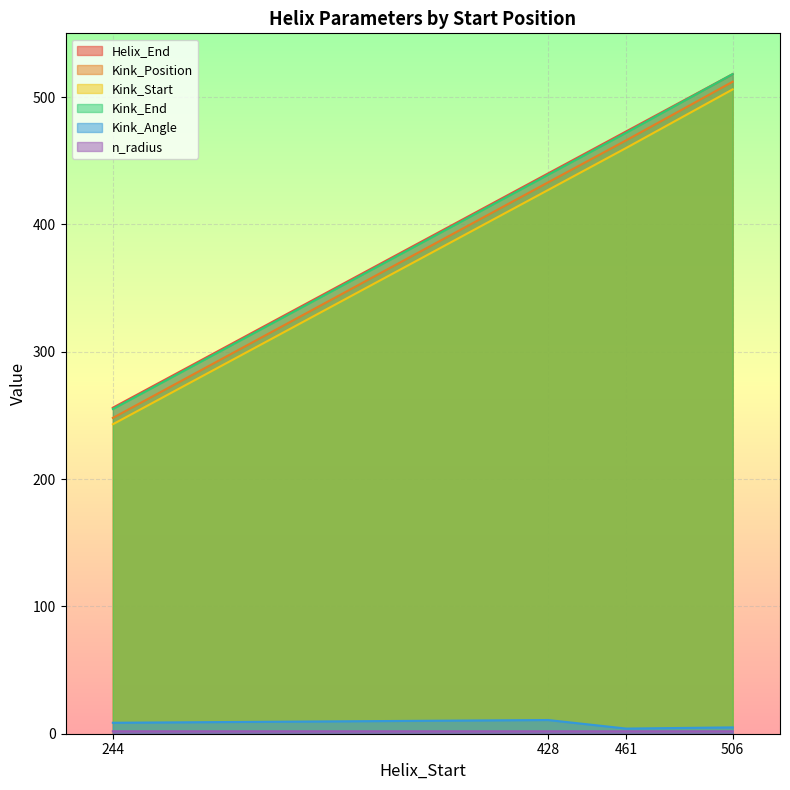

Count the number of categories in the chart.

4